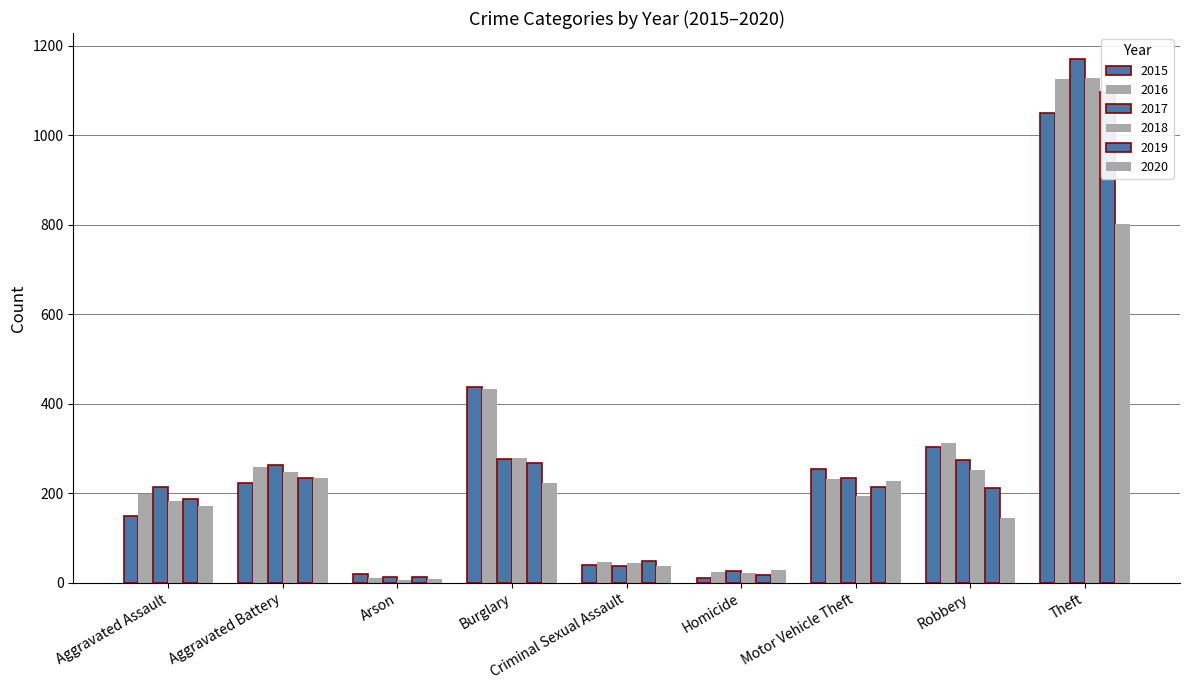

What value does the 2020 series have at Theft, to the nearest 50?

800